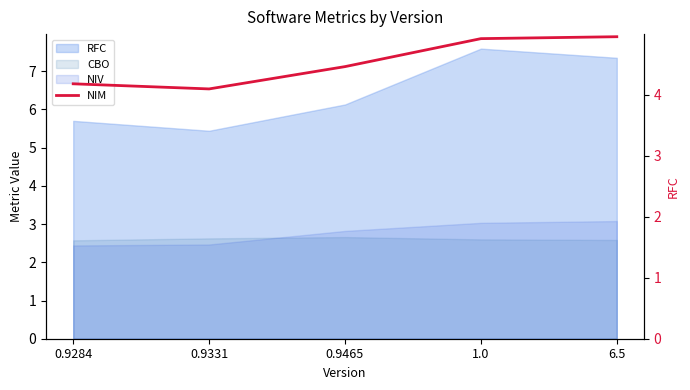

What is the average value?

4.5